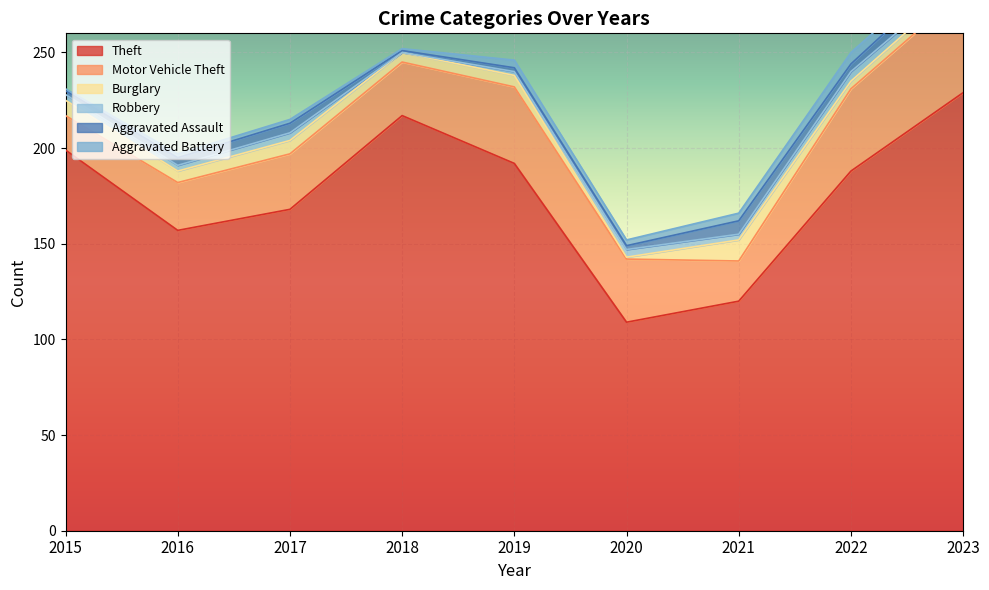

Rank the series at 2020 from highest to lowest value.

Theft, Motor Vehicle Theft, Robbery, Aggravated Battery, Aggravated Assault, Burglary